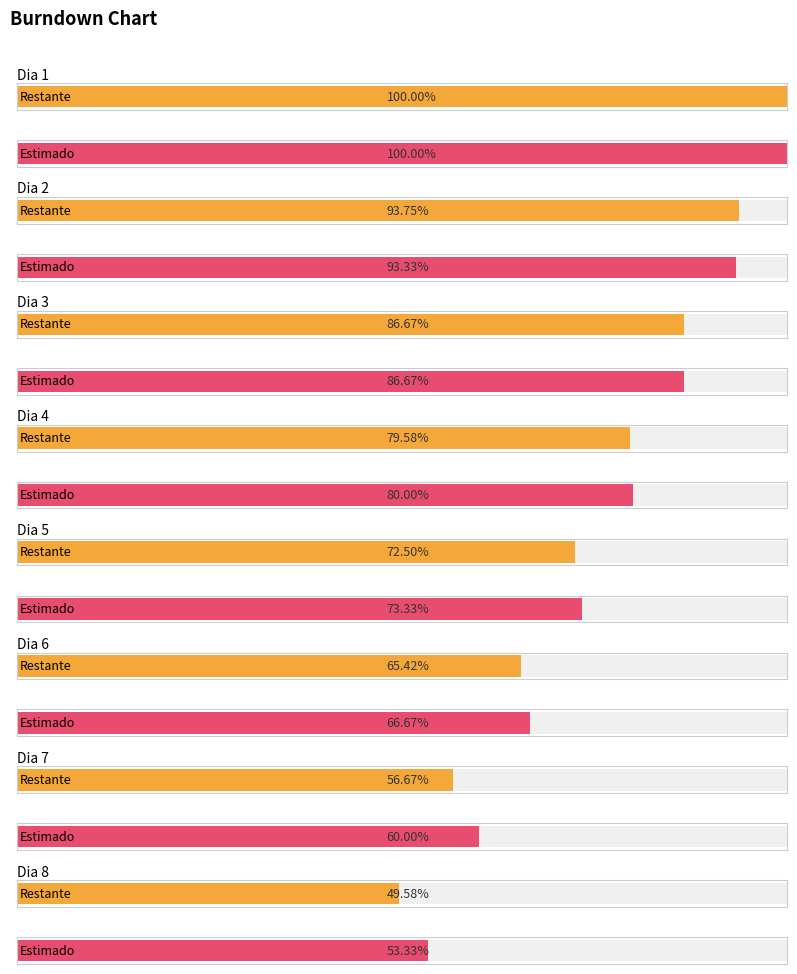

Between Dia 8 and Dia 3, which is larger?

Dia 3